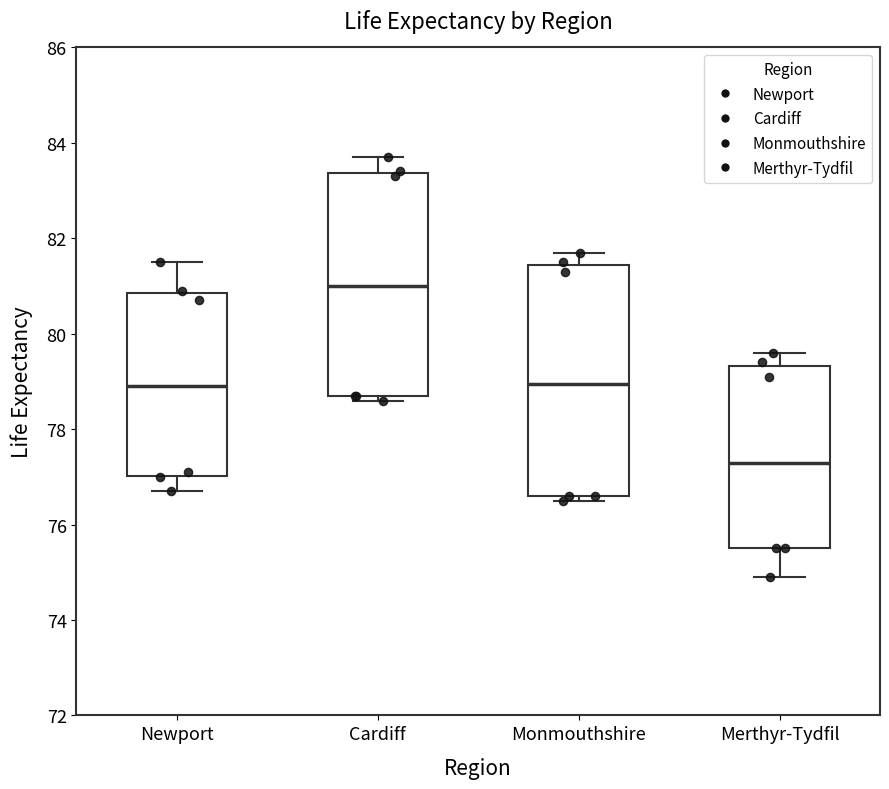

Which box's median line is the highest?

Cardiff